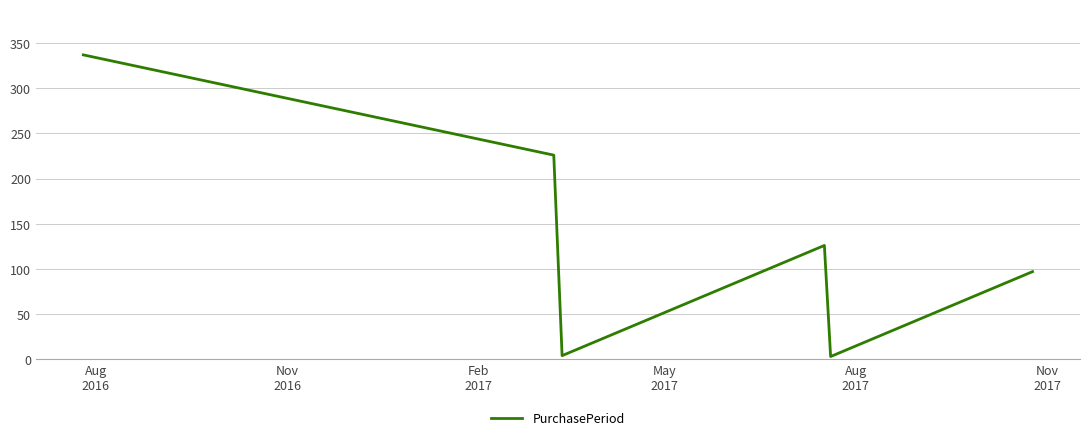

What is the sum of all values?

793